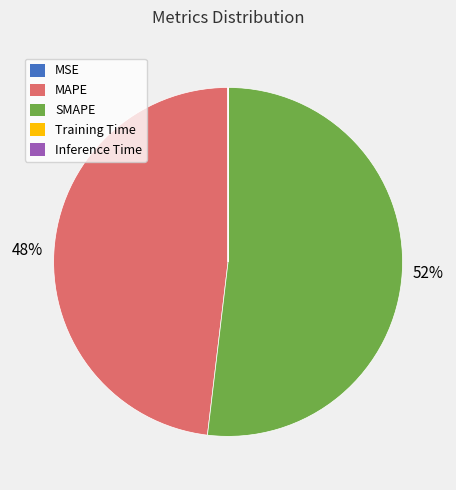

Which slice is the largest?

SMAPE